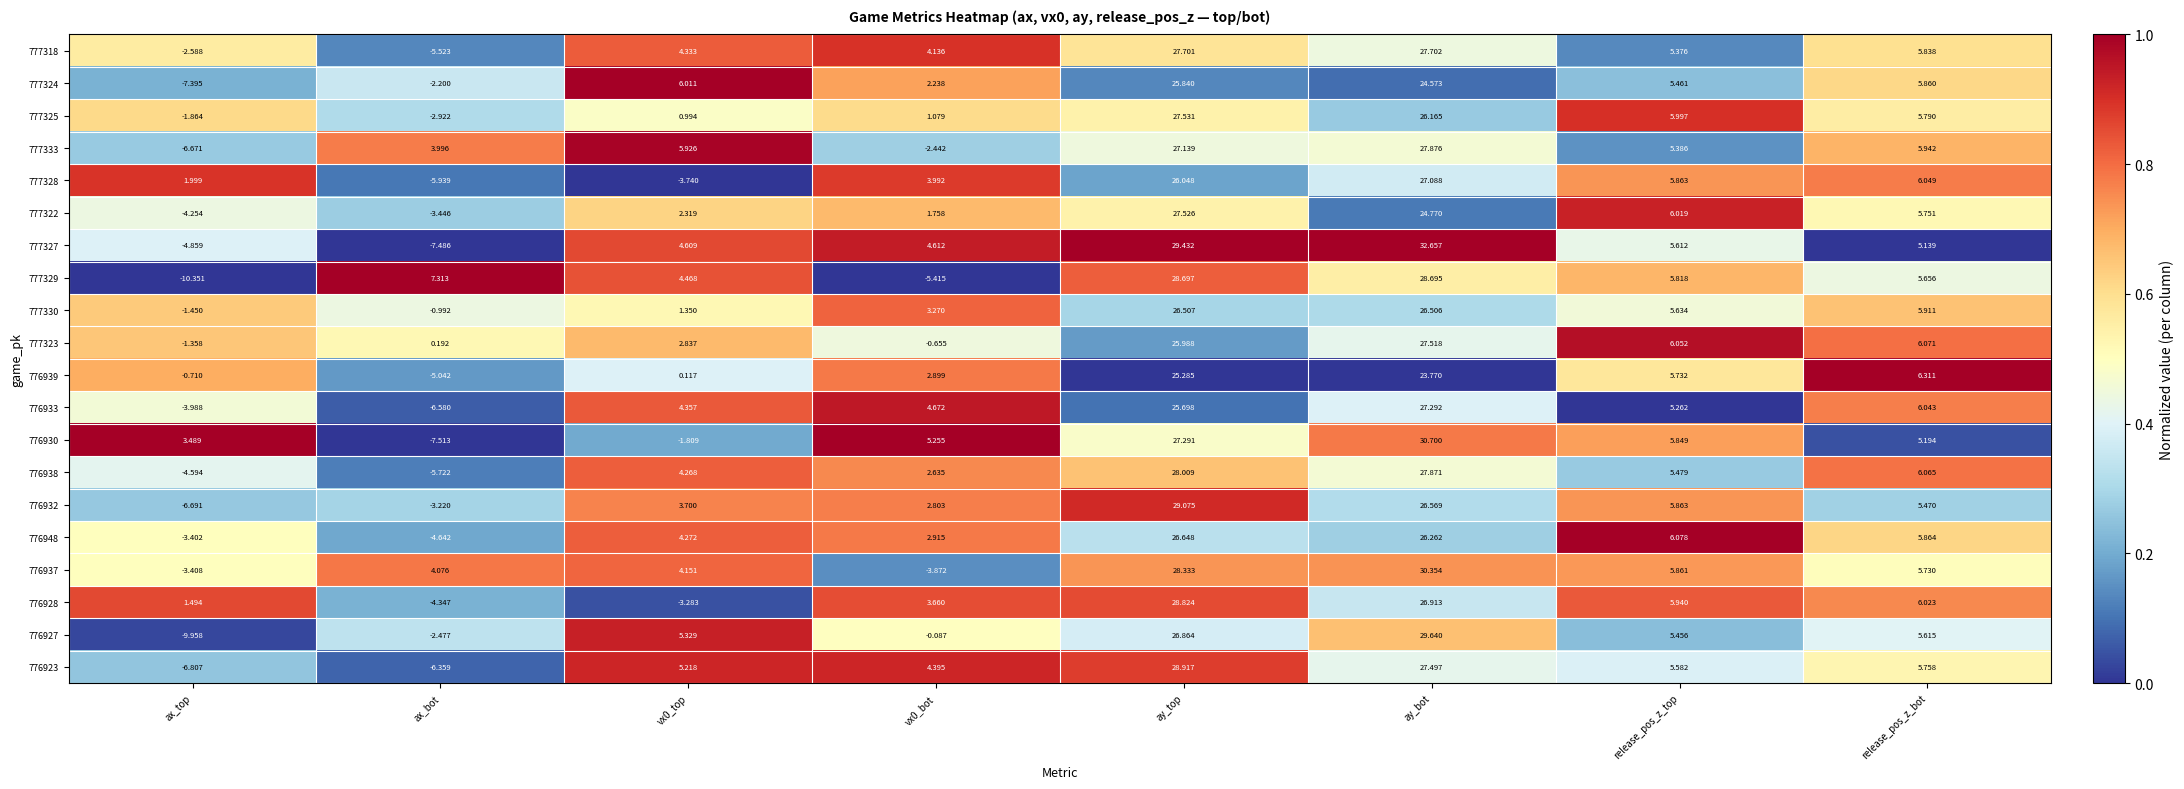

Which category has the lowest value in the 777330 series?

ax_top